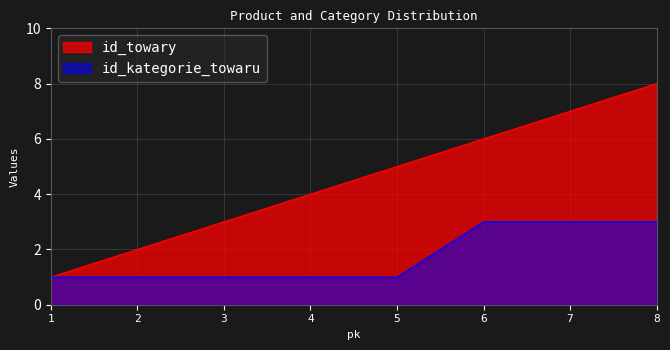

Which series changed the most between 1 and 2?

id_towary